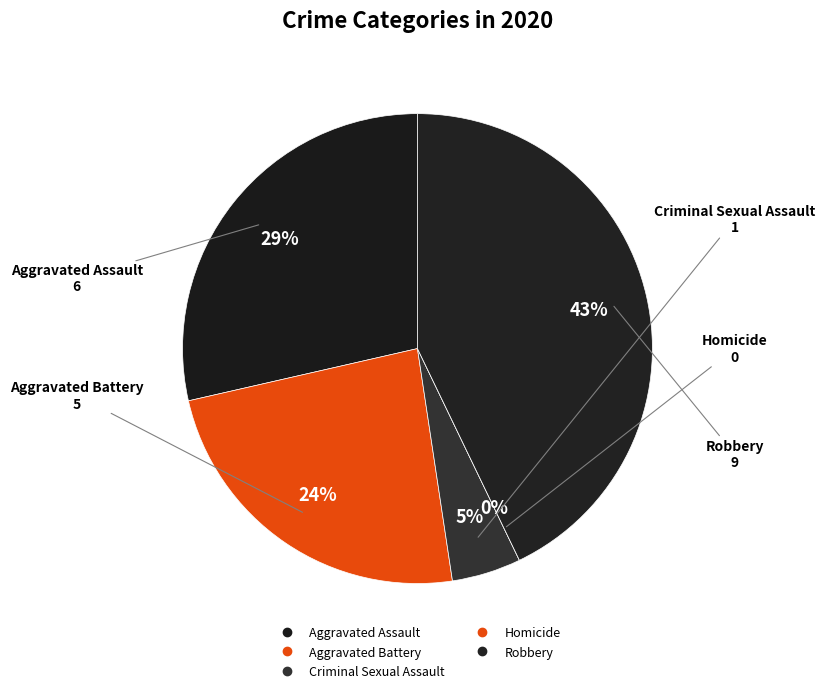

What percentage is NOT represented by Criminal Sexual Assault?

95.2%